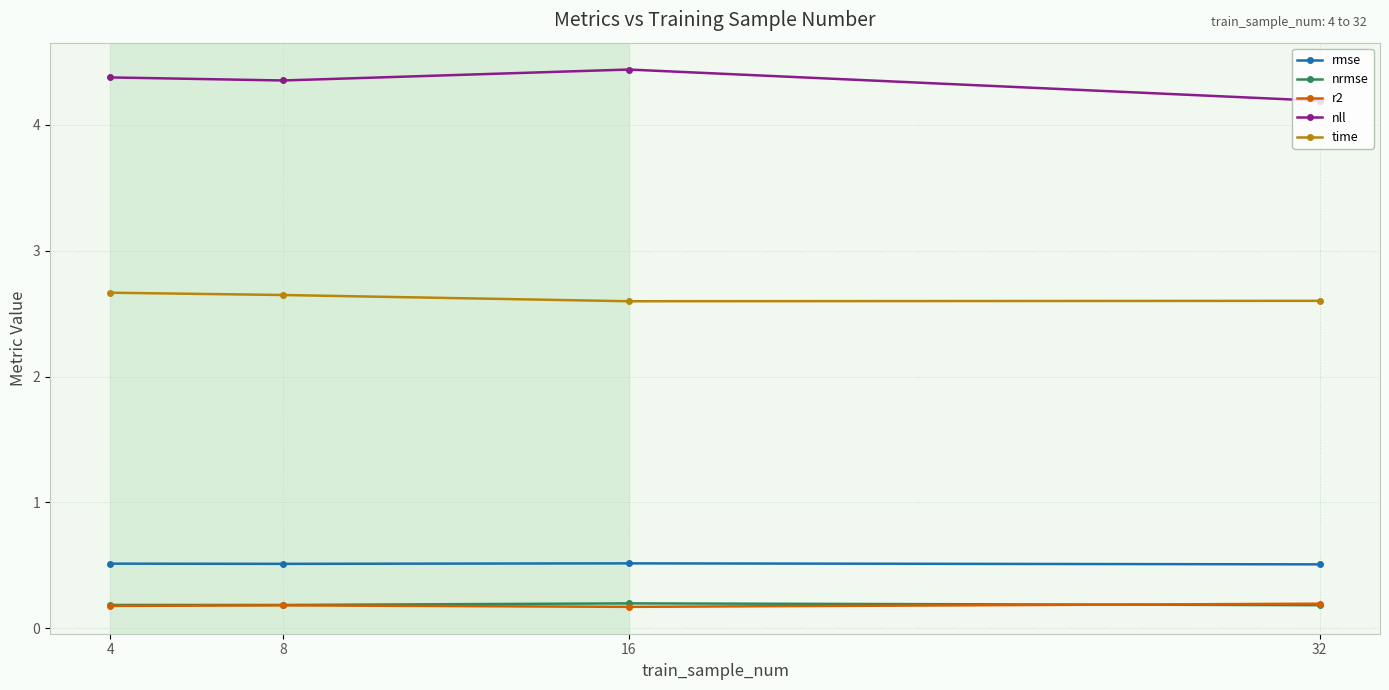

How many nll values are between 4 and 5?

4